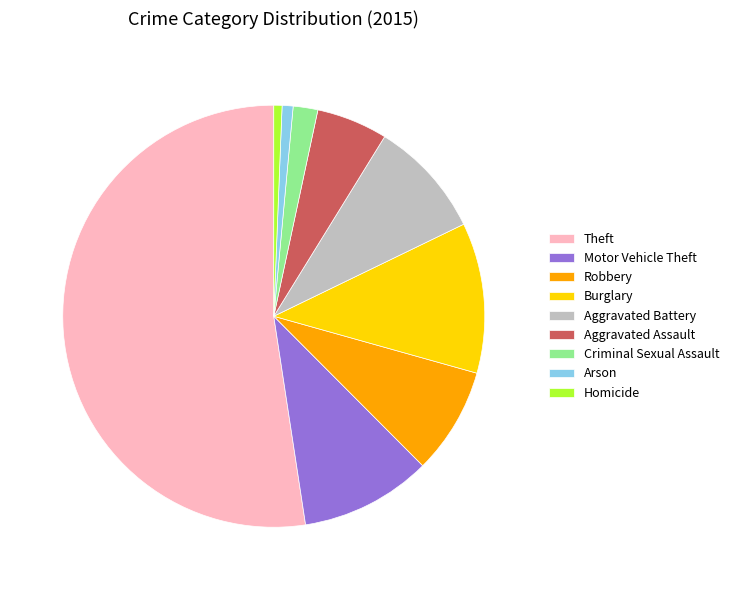

Do Robbery and Aggravated Battery together represent more than half of the pie?

No